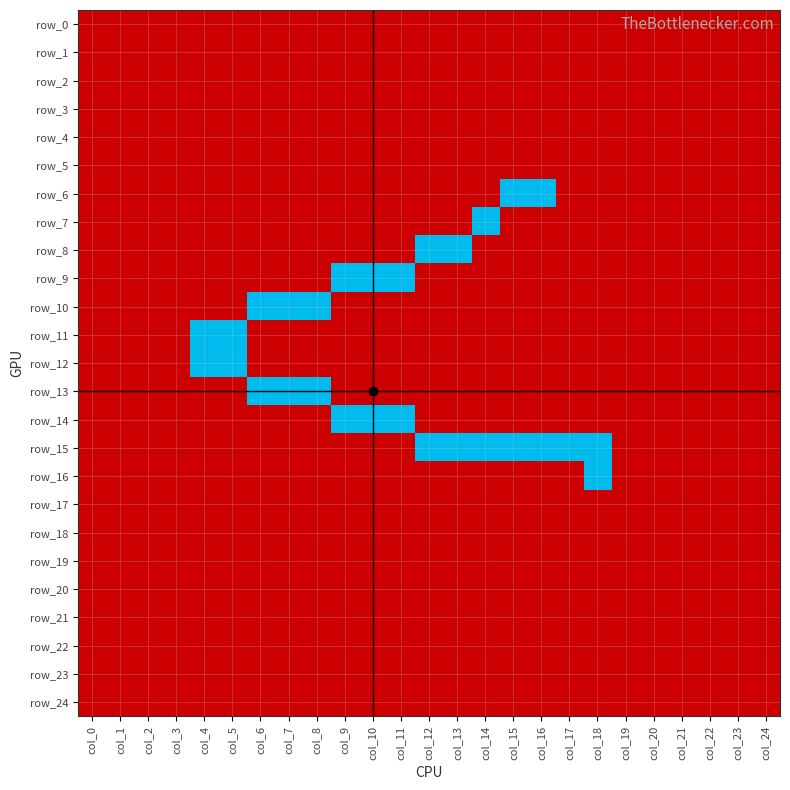

Reading left to right, extract all data points from this chart.

row_0: 0	0	0	0	0	0	0	0	0	0	0	0	0	0	0	0	0	0	0	0	0	0	0	0	0
row_1: 0	0	0	0	0	0	0	0	0	0	0	0	0	0	0	0	0	0	0	0	0	0	0	0	0
row_2: 0	0	0	0	0	0	0	0	0	0	0	0	0	0	0	0	0	0	0	0	0	0	0	0	0
row_3: 0	0	0	0	0	0	0	0	0	0	0	0	0	0	0	0	0	0	0	0	0	0	0	0	0
row_4: 0	0	0	0	0	0	0	0	0	0	0	0	0	0	0	0	0	0	0	0	0	0	0	0	0
row_5: 0	0	0	0	0	0	0	0	0	0	0	0	0	0	0	0	0	0	0	0	0	0	0	0	0
row_6: 0	0	0	0	0	0	0	0	0	0	0	0	0	0	0	1	1	0	0	0	0	0	0	0	0
row_7: 0	0	0	0	0	0	0	0	0	0	0	0	0	0	1	0	0	0	0	0	0	0	0	0	0
row_8: 0	0	0	0	0	0	0	0	0	0	0	0	1	1	0	0	0	0	0	0	0	0	0	0	0
row_9: 0	0	0	0	0	0	0	0	0	1	1	1	0	0	0	0	0	0	0	0	0	0	0	0	0
row_10: 0	0	0	0	0	0	1	1	1	0	0	0	0	0	0	0	0	0	0	0	0	0	0	0	0
row_11: 0	0	0	0	1	1	0	0	0	0	0	0	0	0	0	0	0	0	0	0	0	0	0	0	0
row_12: 0	0	0	0	1	1	0	0	0	0	0	0	0	0	0	0	0	0	0	0	0	0	0	0	0
row_13: 0	0	0	0	0	0	1	1	1	0	0	0	0	0	0	0	0	0	0	0	0	0	0	0	0
row_14: 0	0	0	0	0	0	0	0	0	1	1	1	0	0	0	0	0	0	0	0	0	0	0	0	0
row_15: 0	0	0	0	0	0	0	0	0	0	0	0	1	1	1	1	1	1	1	0	0	0	0	0	0
row_16: 0	0	0	0	0	0	0	0	0	0	0	0	0	0	0	0	0	0	1	0	0	0	0	0	0
row_17: 0	0	0	0	0	0	0	0	0	0	0	0	0	0	0	0	0	0	0	0	0	0	0	0	0
row_18: 0	0	0	0	0	0	0	0	0	0	0	0	0	0	0	0	0	0	0	0	0	0	0	0	0
row_19: 0	0	0	0	0	0	0	0	0	0	0	0	0	0	0	0	0	0	0	0	0	0	0	0	0
row_20: 0	0	0	0	0	0	0	0	0	0	0	0	0	0	0	0	0	0	0	0	0	0	0	0	0
row_21: 0	0	0	0	0	0	0	0	0	0	0	0	0	0	0	0	0	0	0	0	0	0	0	0	0
row_22: 0	0	0	0	0	0	0	0	0	0	0	0	0	0	0	0	0	0	0	0	0	0	0	0	0
row_23: 0	0	0	0	0	0	0	0	0	0	0	0	0	0	0	0	0	0	0	0	0	0	0	0	0
row_24: 0	0	0	0	0	0	0	0	0	0	0	0	0	0	0	0	0	0	0	0	0	0	0	0	0